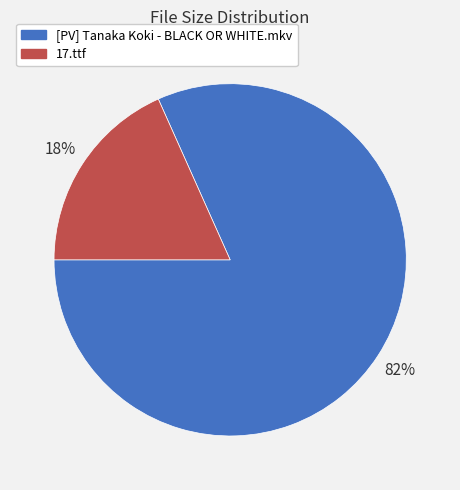

Combined, do 17.ttf and [PV] Tanaka Koki - BLACK OR WHITE.mkv account for over 50%?

Yes